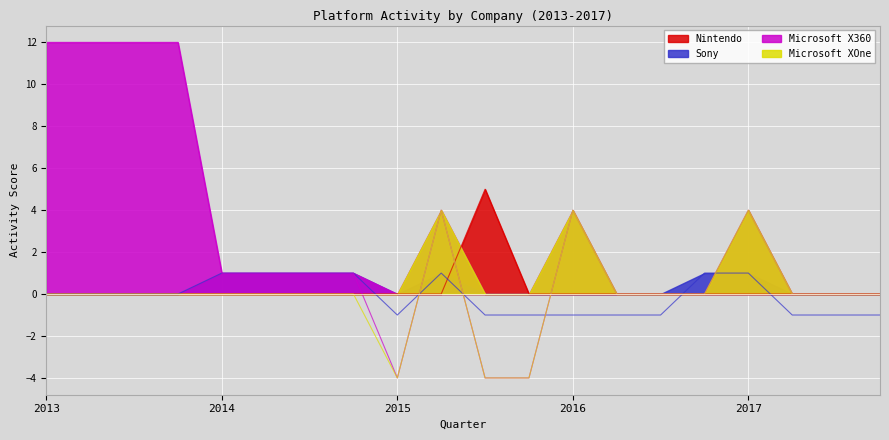

Between 2013-DEC and 2014-JUN, which series saw the biggest shift?

Microsoft X360